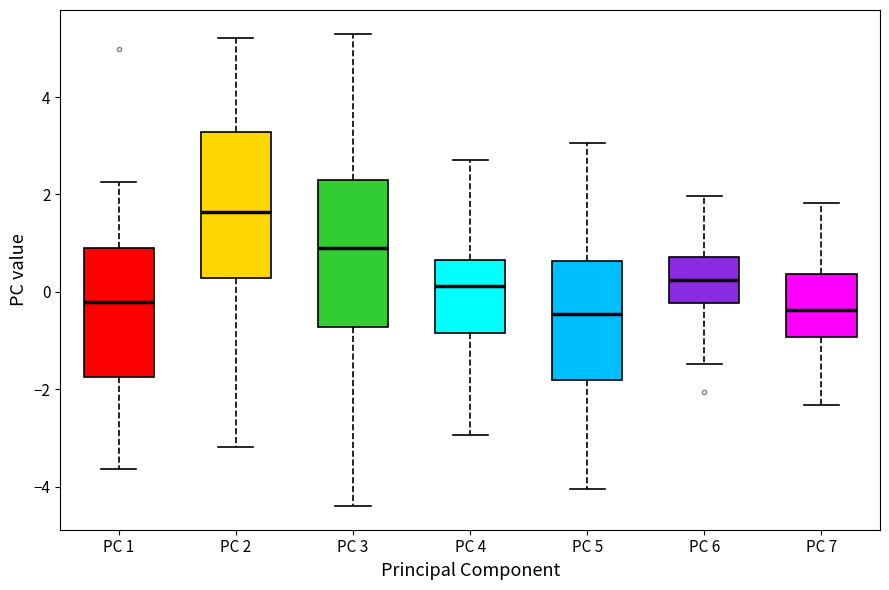

Reading left to right, transcribe this box plot: for each box, give where its median line is, the range the box spans, and where its two whiskers end, as read against the y-axis. The values are not printed on the chart, so give them approximately, as read against the axis.

PC 1: median -0.2, box -1.8 to 1.0, whiskers -3.6 to 2.2
PC 2: median 1.6, box 0.2 to 3.2, whiskers -3.2 to 5.2
PC 3: median 0.8, box -0.8 to 2.4, whiskers -4.4 to 5.4
PC 4: median 0.2, box -0.8 to 0.6, whiskers -3.0 to 2.8
PC 5: median -0.4, box -1.8 to 0.6, whiskers -4.0 to 3.0
PC 6: median 0.2, box -0.2 to 0.8, whiskers -1.4 to 2.0
PC 7: median -0.4, box -1.0 to 0.4, whiskers -2.4 to 1.8